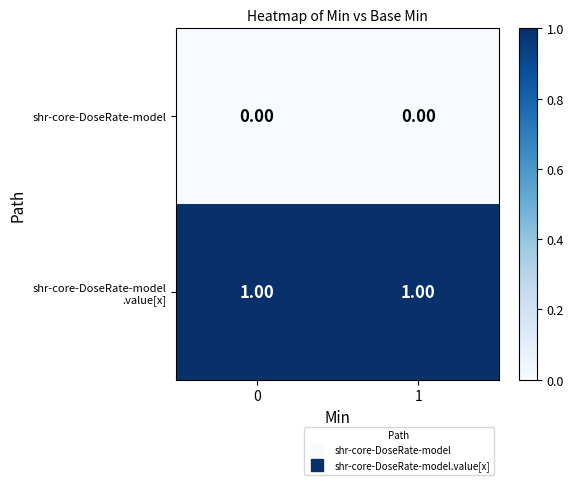

Rank the series at 1 from highest to lowest value.

shr-core-DoseRate-model .value[x], shr-core-DoseRate-model